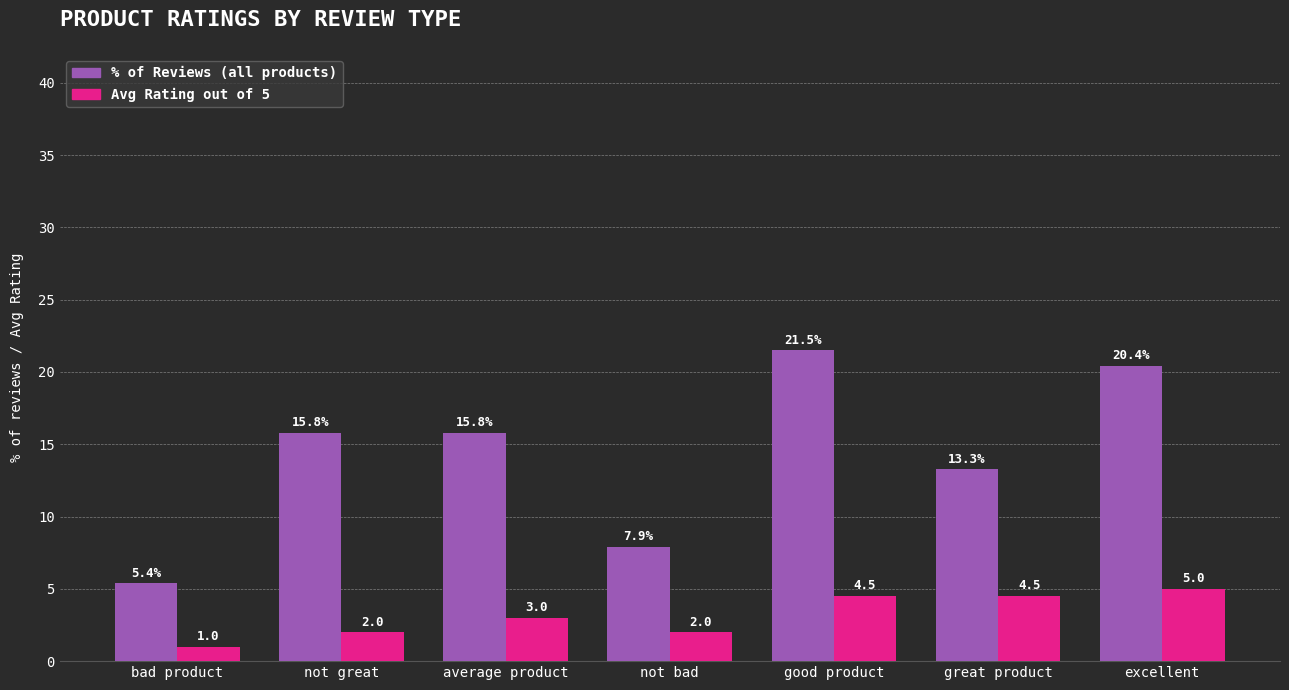

What is the spread (max minus min) of values at not bad?

5.9